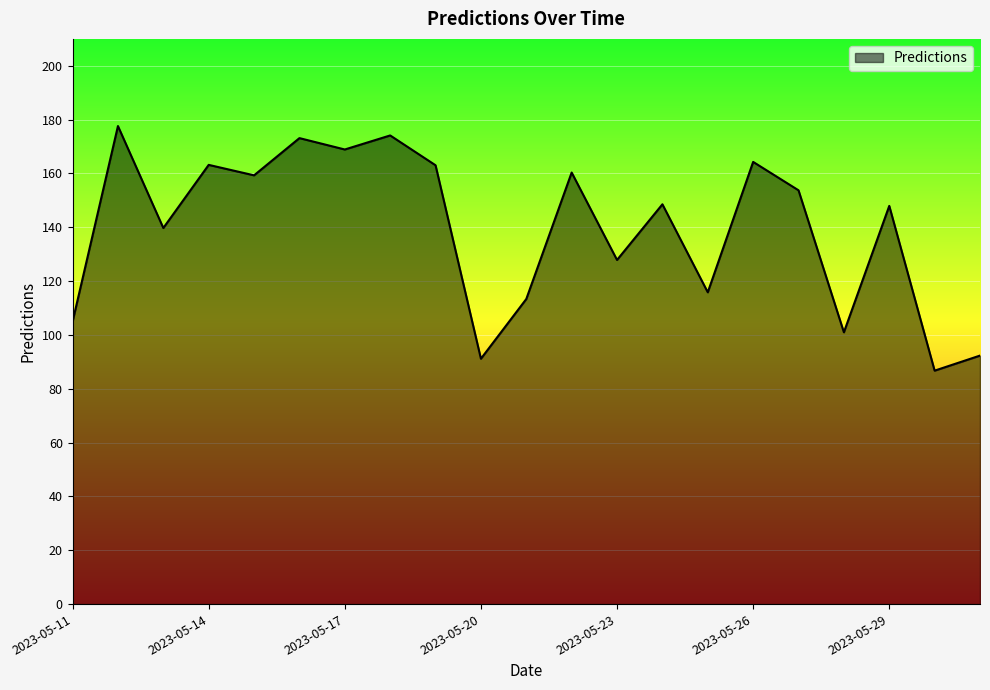

What is the difference between the maximum and minimum values?

90.9